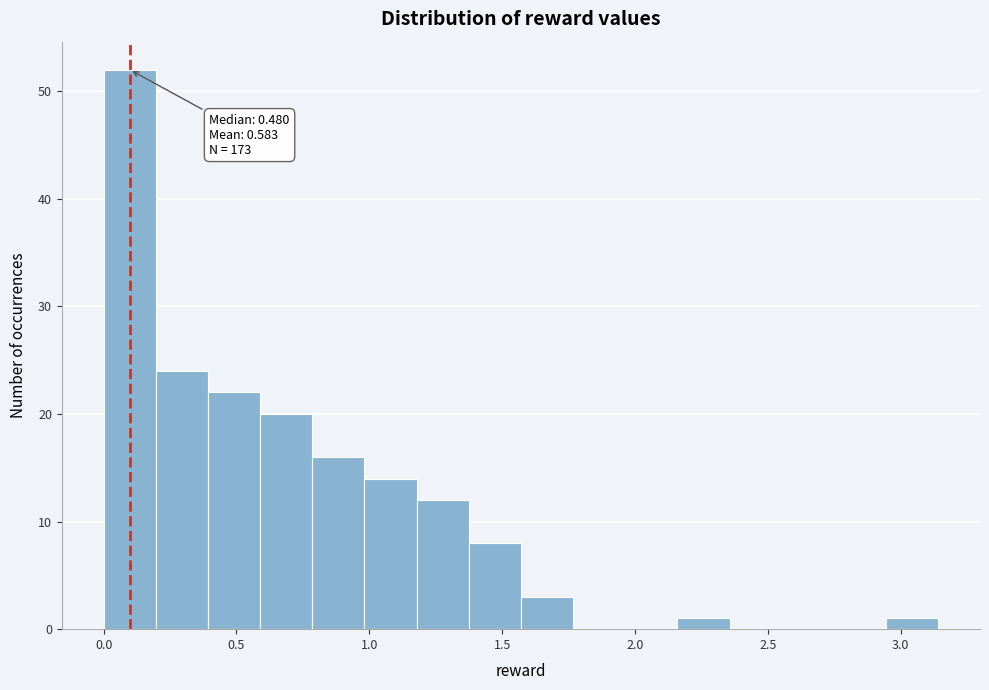

Read against the x-axis, roughly where is the centre of the tallest bar?

0.10